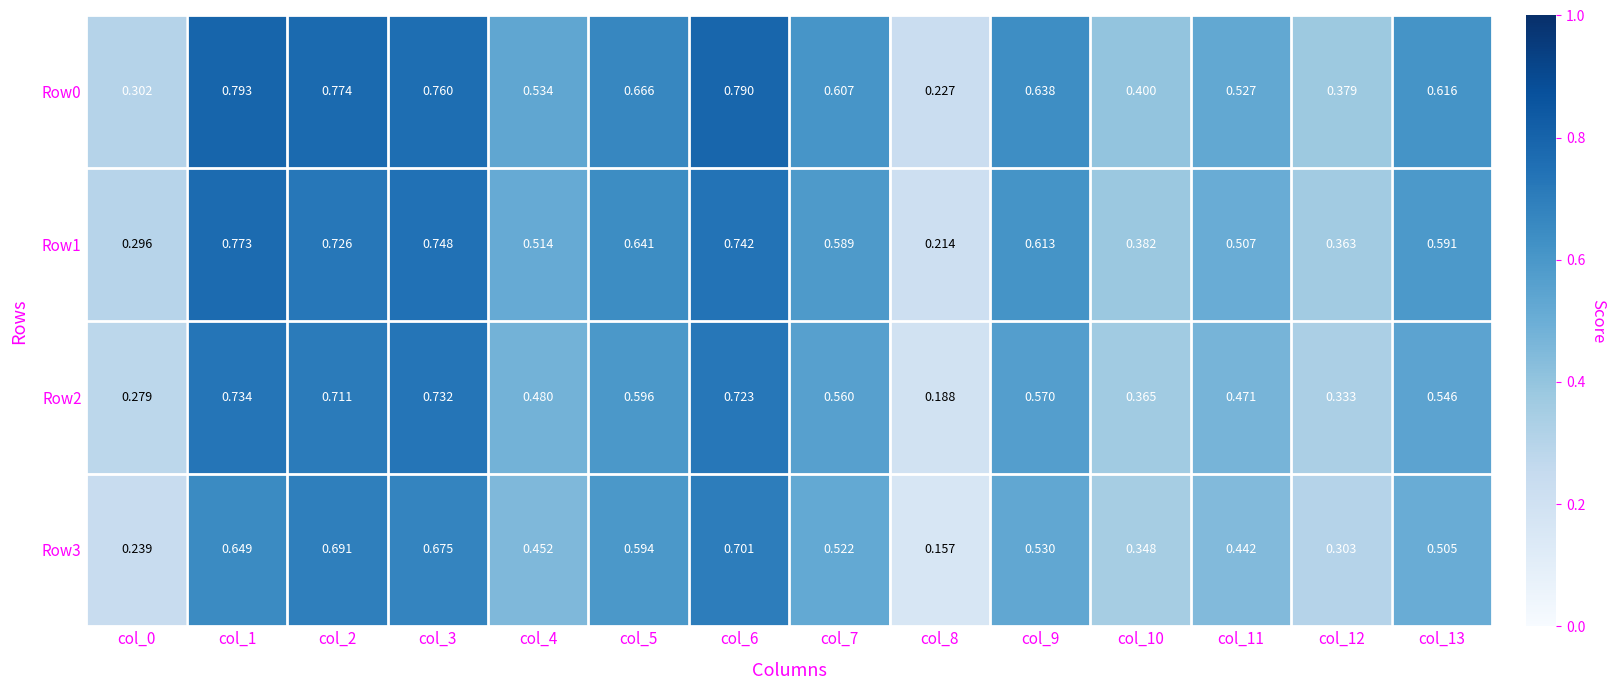

Is the value of Row3 at col_13 greater than the value of Row2 at col_1?

No